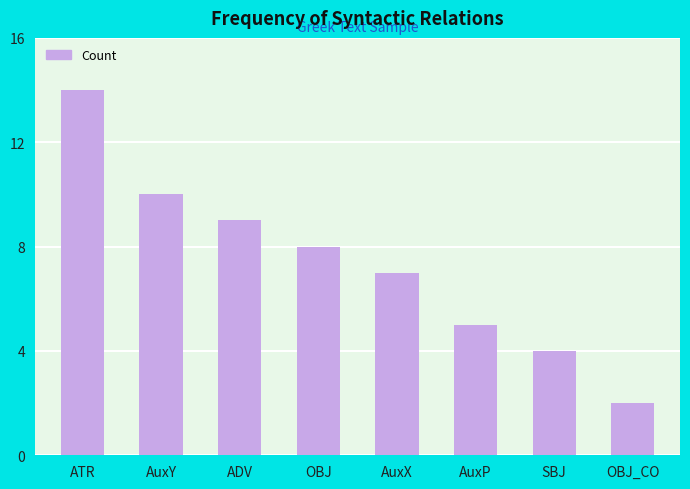

Reading left to right, what are all the values shown in this chart?

14	10	9	8	7	5	4	2